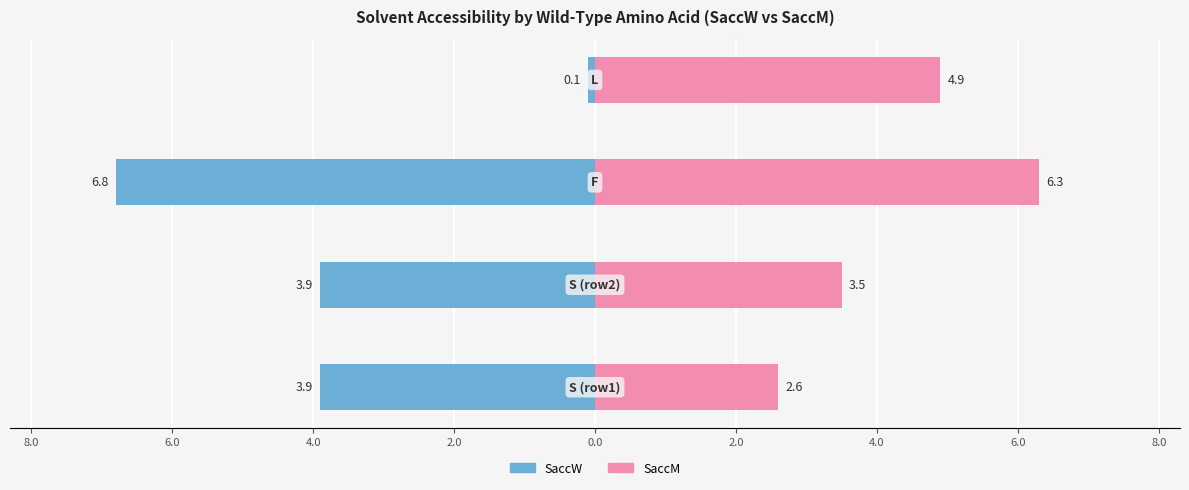

How many data points in SaccW are less than -3?

3